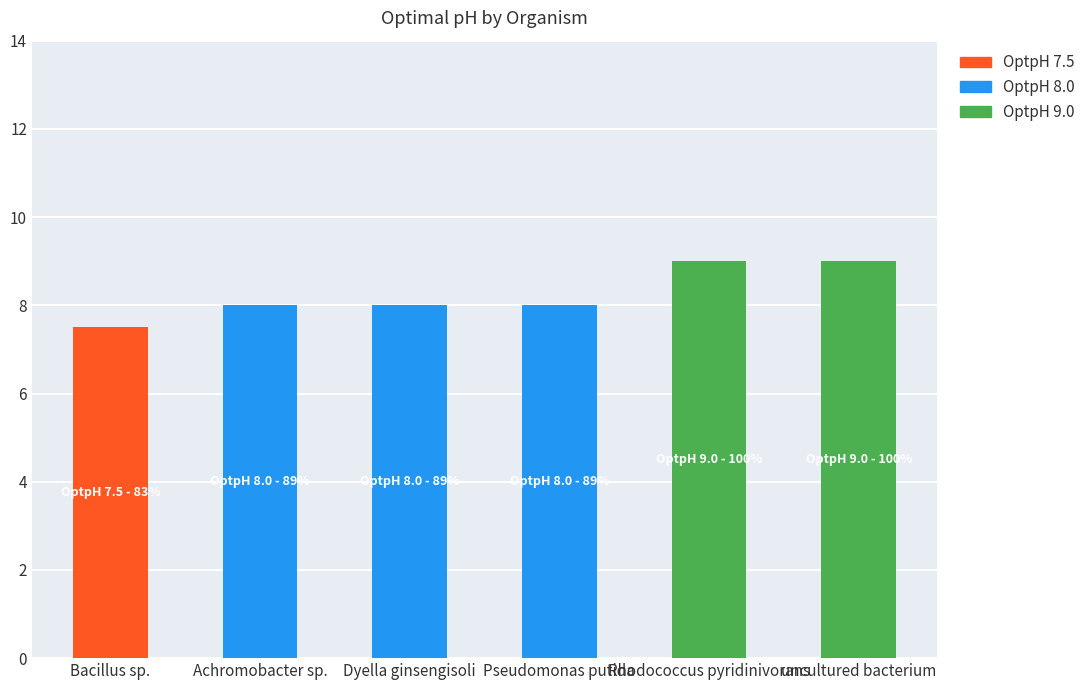

The OptpH 7.5 series shows 0.0 at Rhodococcus pyridinivorans. True or false?

True